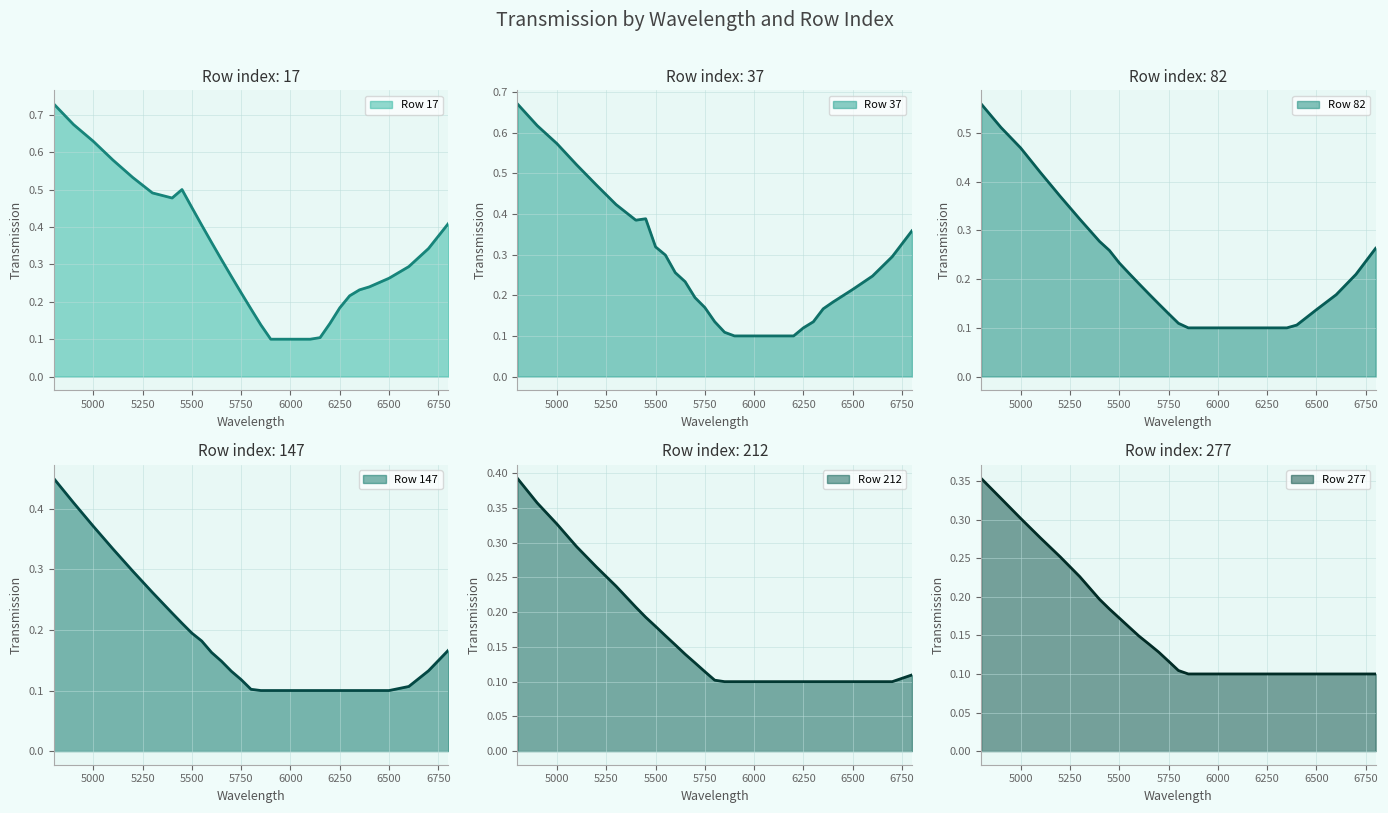

At which category does the chart reach its peak across all series?

4800